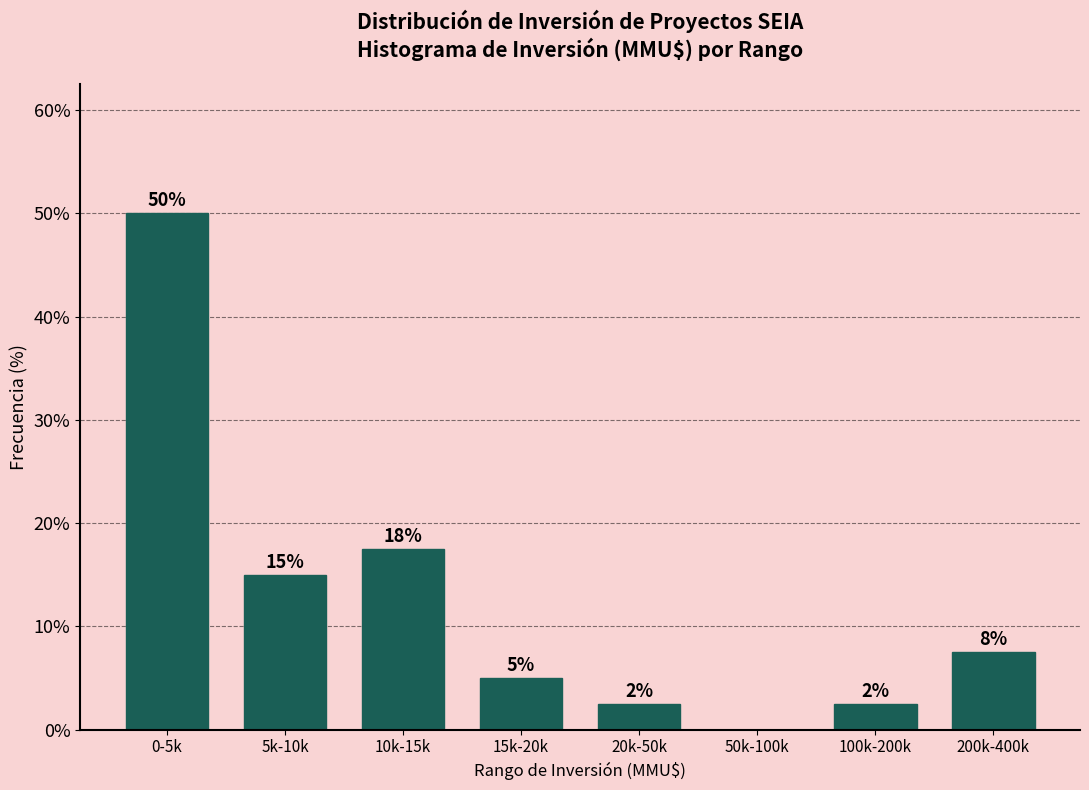

Are the bars horizontal?

No